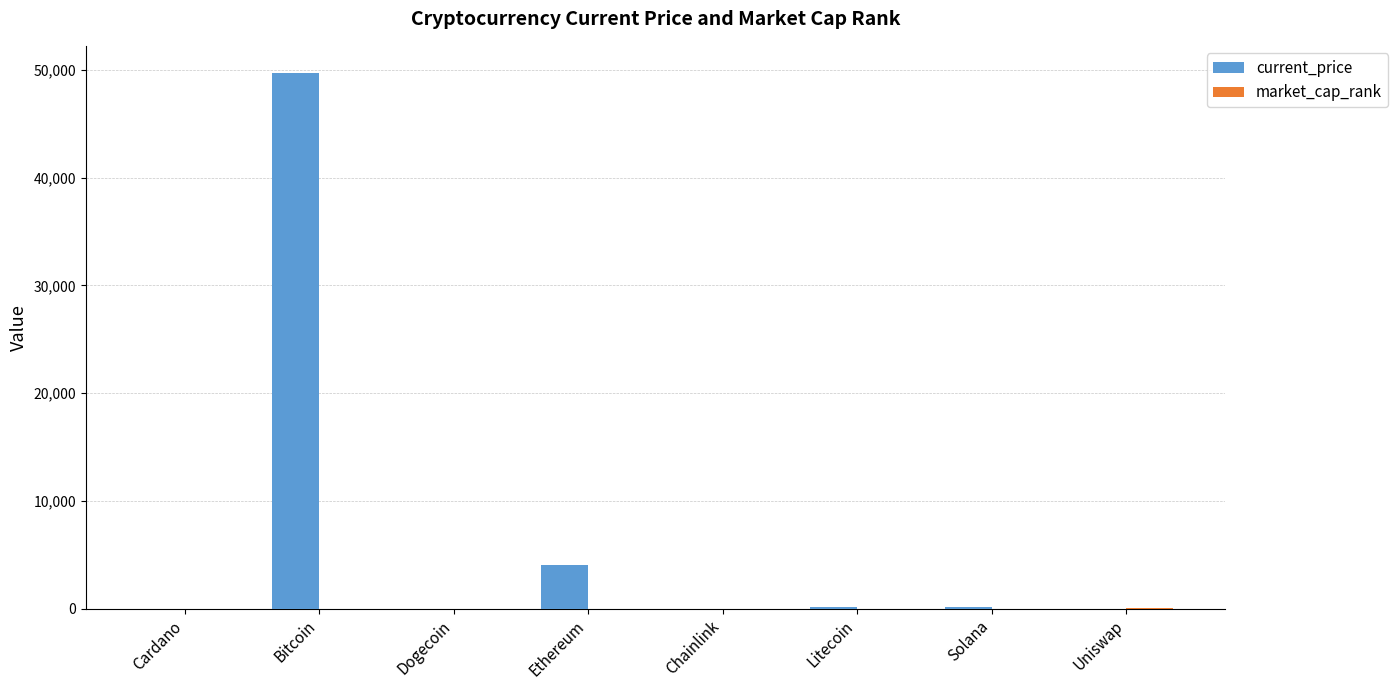

What is the sum of all current_price values?

54153.3